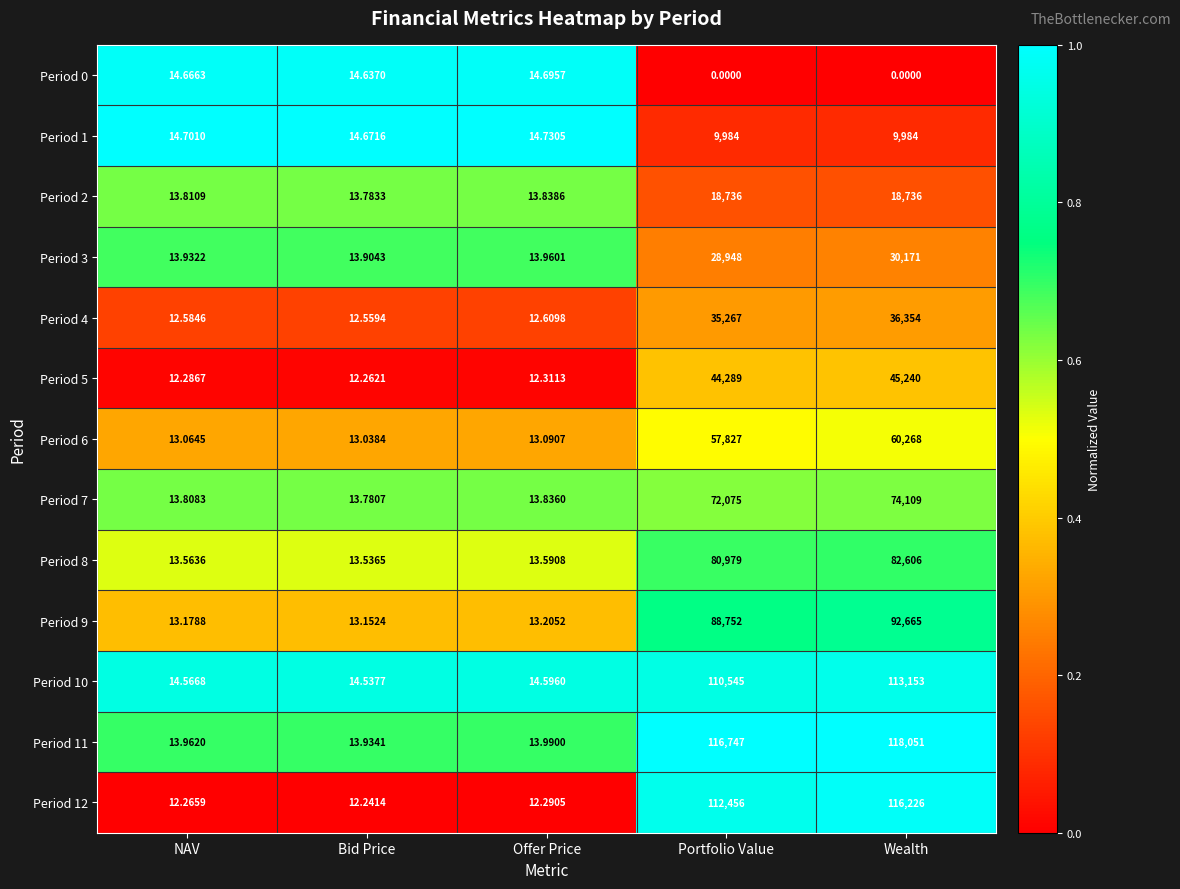

At which label is Period 11 closest to 59032?

Portfolio Value